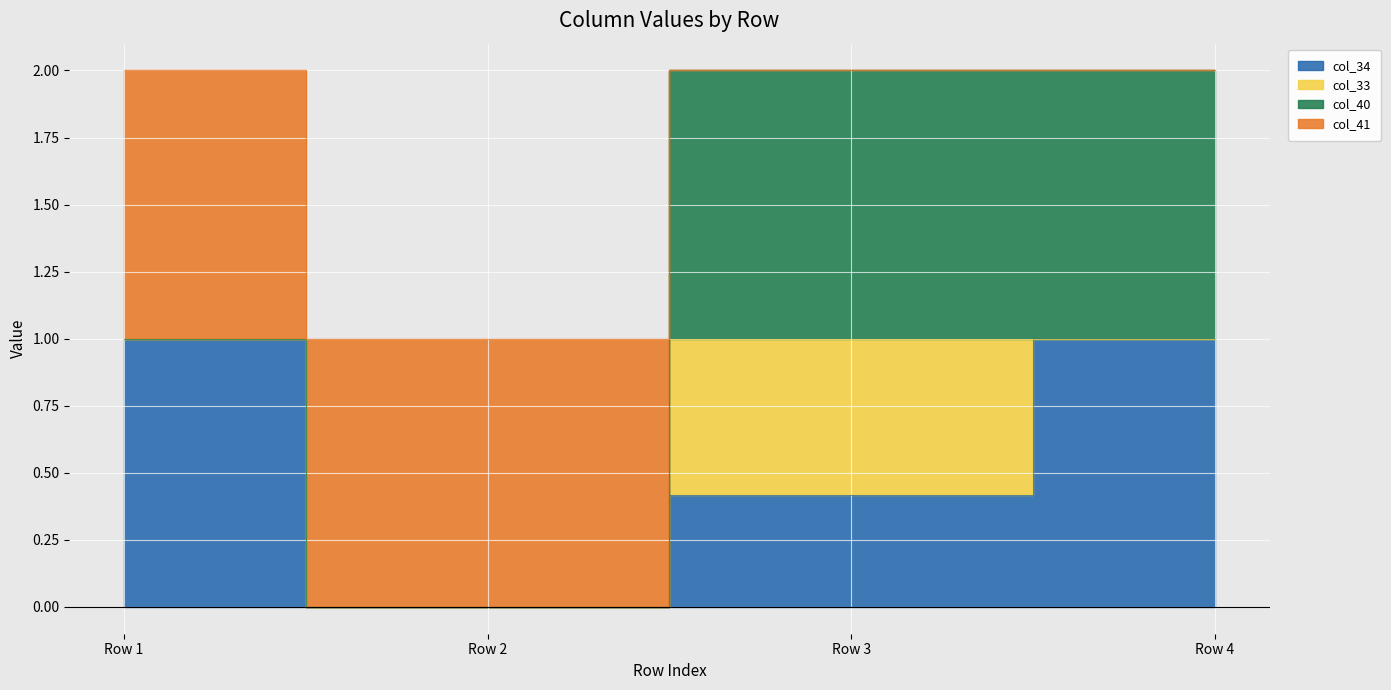

The col_40 series shows 1.0 at Row 4. True or false?

True